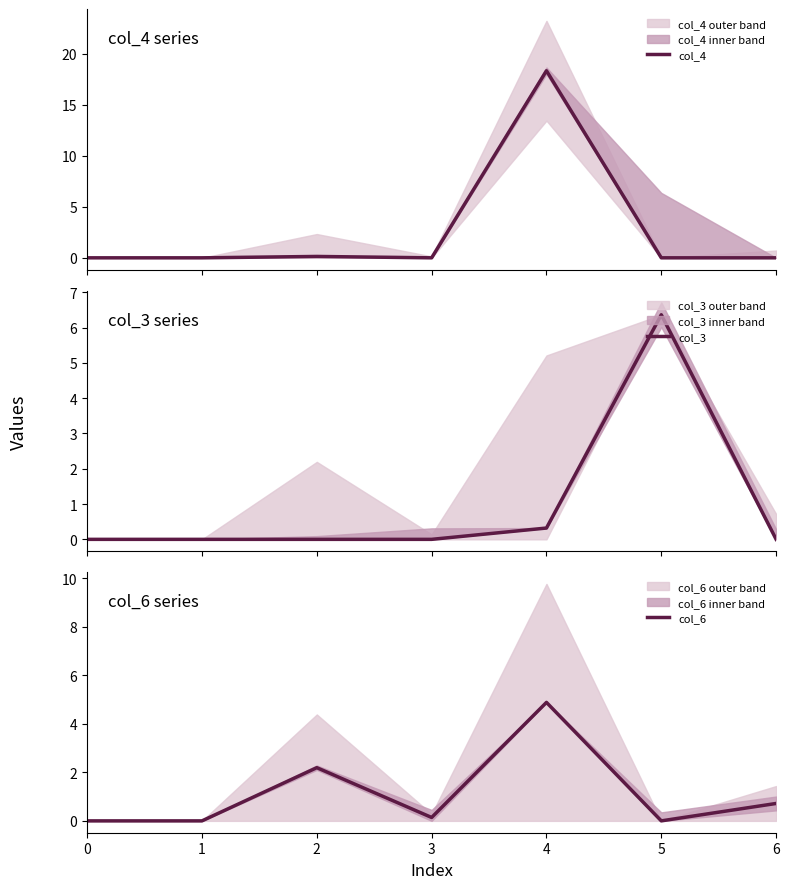

Which category has the highest value across all series?

4